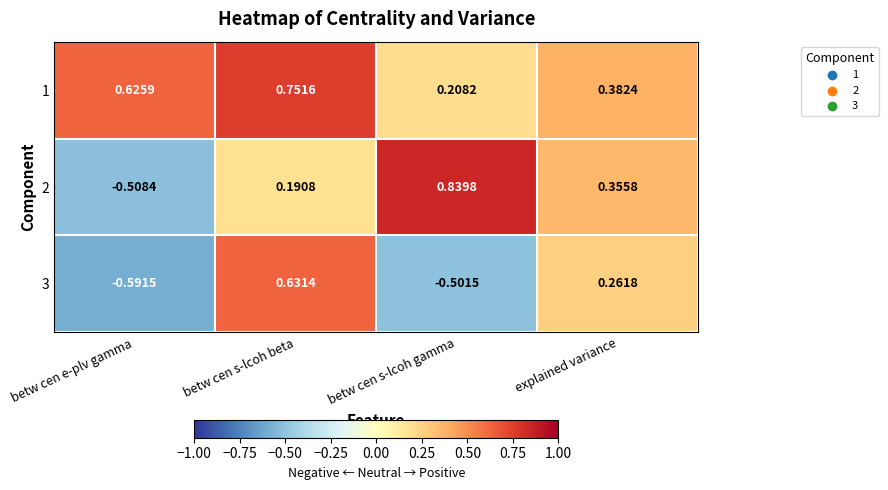

Which label corresponds to the largest value in the chart?

betw cen s-lcoh gamma